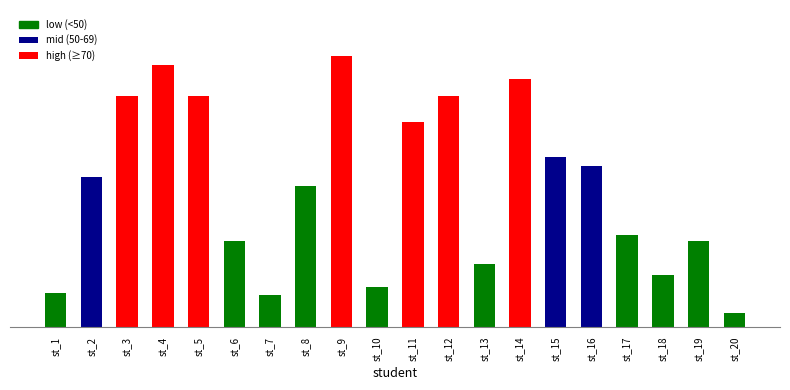

Between st_15 and st_12, which is larger?

st_12